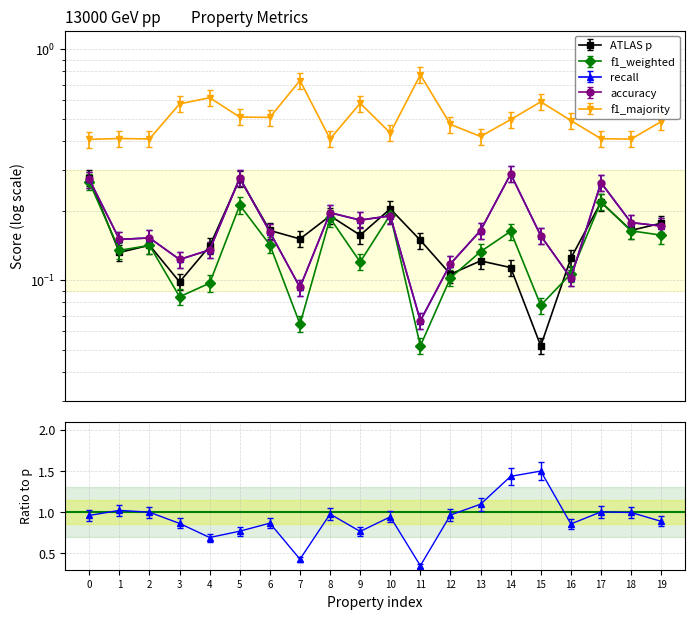

The value of acc at 0 is 0.4. True or false?

False